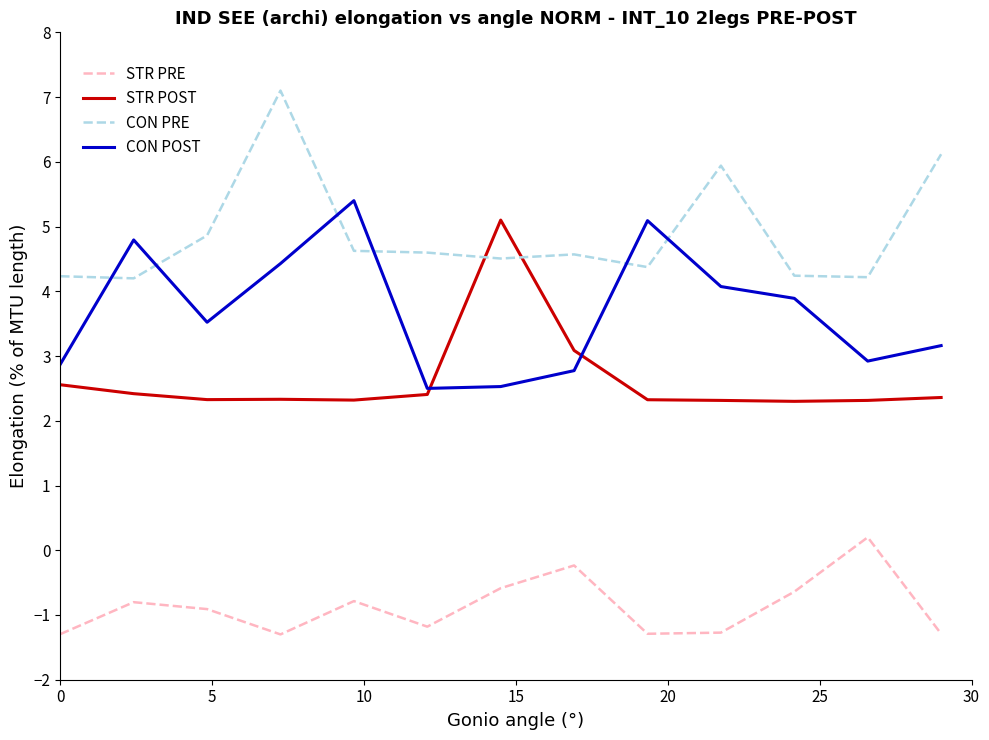

Which series has the largest total across all categories?

CON PRE